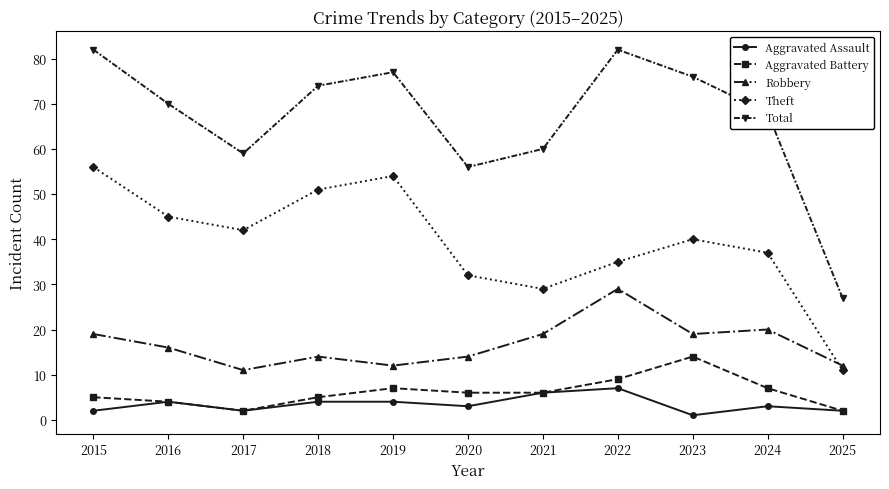

List the series in order of their peak value, lowest first.

Aggravated Assault, Aggravated Battery, Robbery, Theft, Total